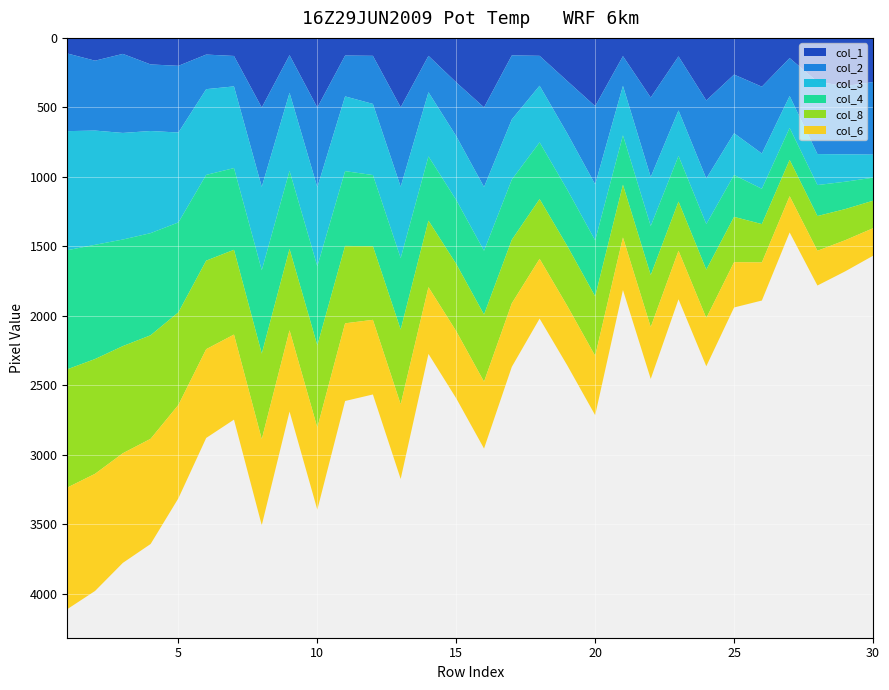

Reading right to left, extract all data points from this chart.

col_6: 30=198	29=224	28=250	27=261	26=274	25=326	24=347	23=349	22=373	21=378	20=427	19=428	18=430	17=457	16=481	15=483	14=480	13=537	12=537	11=559	10=591	9=585	8=619	7=612	6=639	5=672	4=757	3=789	2=843	1=875
col_8: 30=198	29=224	28=250	27=261	26=276	25=326	24=348	23=354	22=374	21=379	20=428	19=431	18=430	17=457	16=483	15=484	14=479	13=538	12=530	11=557	10=591	9=585	8=616	7=610	6=637	5=666	4=745	3=771	2=826	1=851
col_4: 30=166	29=197	28=223	27=230	26=254	25=301	24=328	23=328	22=353	21=356	20=403	19=405	18=408	17=433	16=459	15=460	14=462	13=514	12=512	11=538	10=569	9=562	8=600	7=588	6=617	5=647	4=735	3=767	2=822	1=857
col_2: 30=522	29=491	28=520	27=273	26=481	25=422	24=562	23=389	22=572	21=214	20=563	19=378	18=215	17=461	16=573	15=387	14=262	13=572	12=346	11=294	10=574	9=271	8=571	7=219	6=249	5=480	4=479	3=569	2=503	1=559
col_3: 30=166	29=197	28=223	27=230	26=254	25=301	24=328	23=328	22=353	21=356	20=403	19=405	18=408	17=433	16=459	15=460	14=462	13=514	12=512	11=538	10=569	9=562	8=600	7=588	6=617	5=647	4=735	3=767	2=822	1=857
col_1: 30=318	29=347	28=316	27=145	26=351	25=264	24=450	23=133	22=429	21=131	20=491	19=311	18=129	17=126	16=500	15=320	14=129	13=499	12=129	11=127	10=501	9=124	8=501	7=130	6=120	5=201	4=191	3=115	2=164	1=112